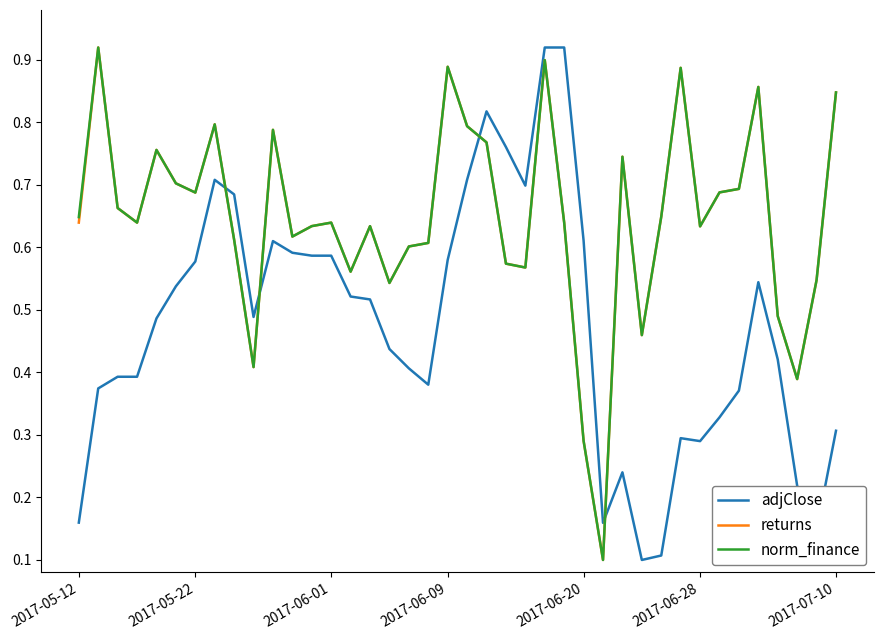

How many times do norm_finance and adjClose cross each other?

4